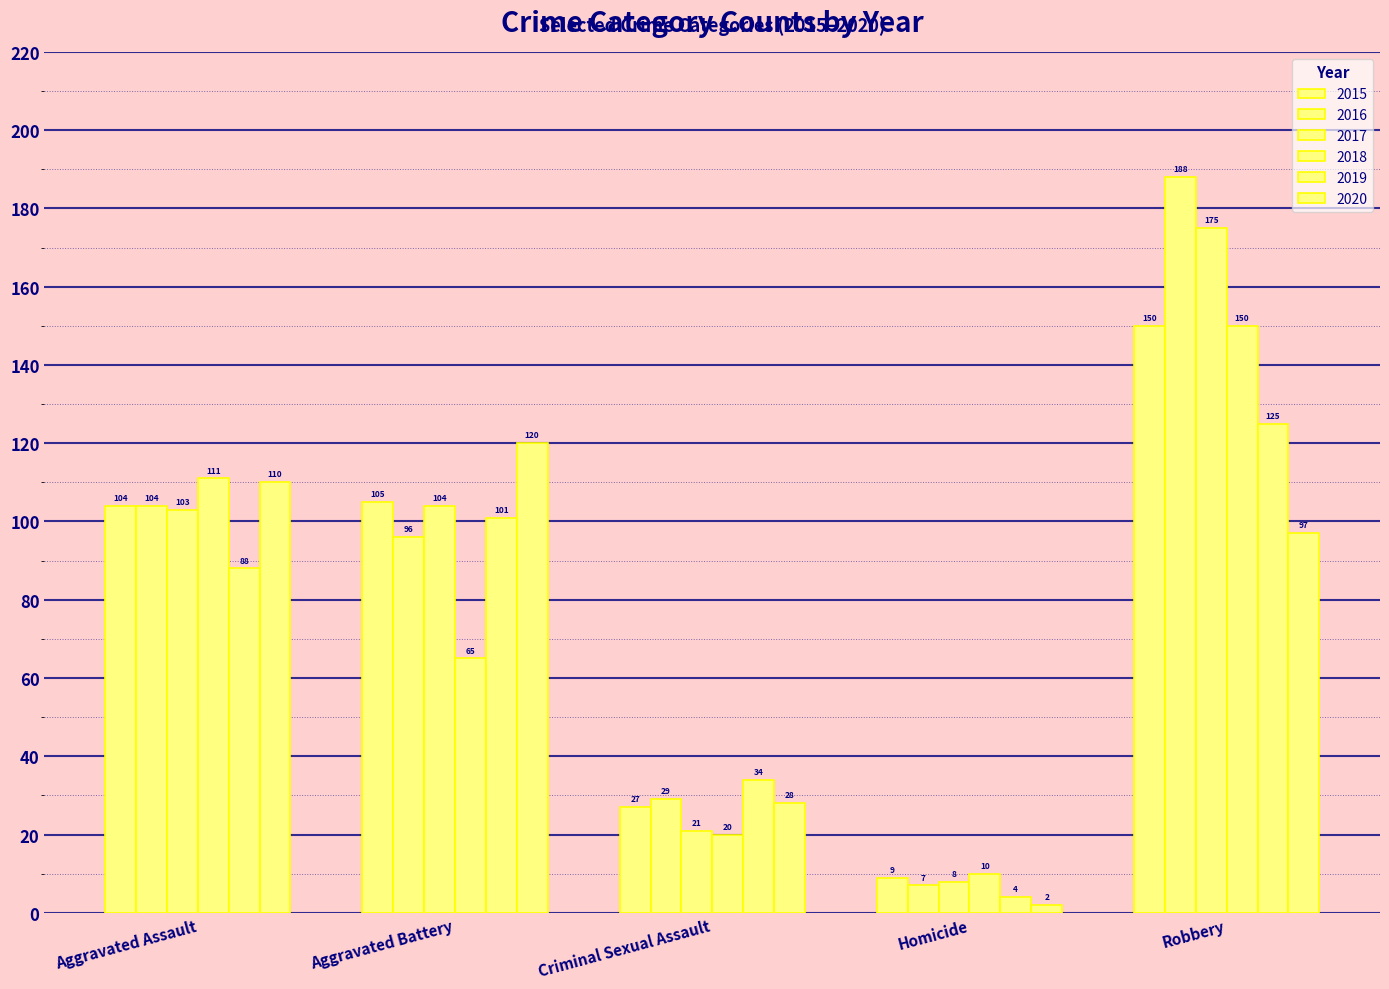

Reading left to right, extract all data points from this chart.

2015: 104	105	27	9	150
2016: 104	96	29	7	188
2017: 103	104	21	8	175
2018: 111	65	20	10	150
2019: 88	101	34	4	125
2020: 110	120	28	2	97